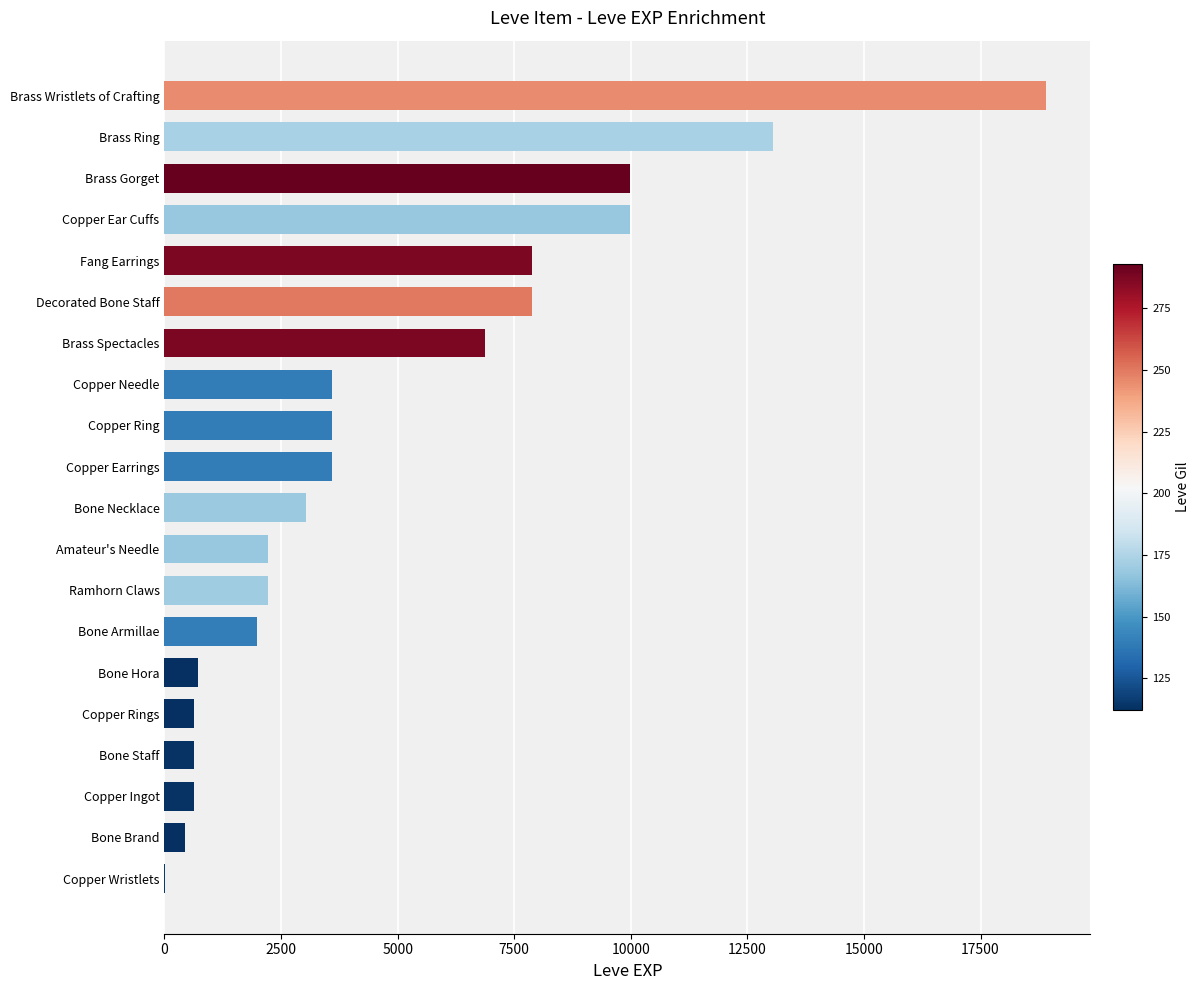

Reading top to bottom, transcribe all the data shown in this chart.

Brass Wristlets of Crafting=18910	Brass Ring=13040	Brass Gorget=9990	Copper Ear Cuffs=9990	Fang Earrings=7880	Decorated Bone Staff=7880	Brass Spectacles=6880	Copper Needle=3600	Copper Ring=3600	Copper Earrings=3600	Bone Necklace=3040	Amateur's Needle=2230	Ramhorn Claws=2230	Bone Armillae=1980	Bone Hora=720	Copper Rings=630	Bone Staff=630	Copper Ingot=630	Bone Brand=450	Copper Wristlets=1